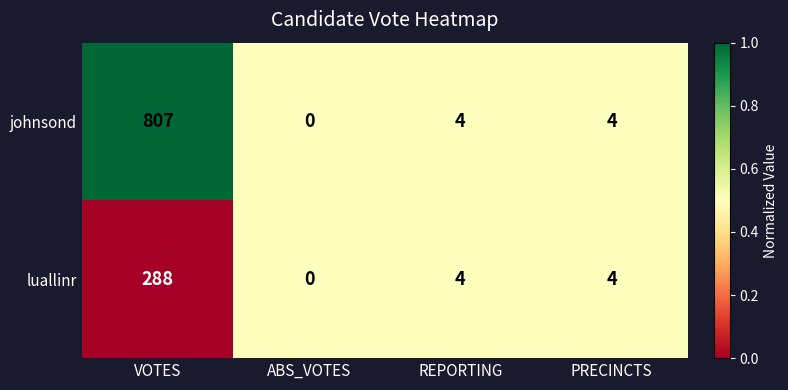

The value of luallinr at ABS_VOTES is -195. True or false?

False